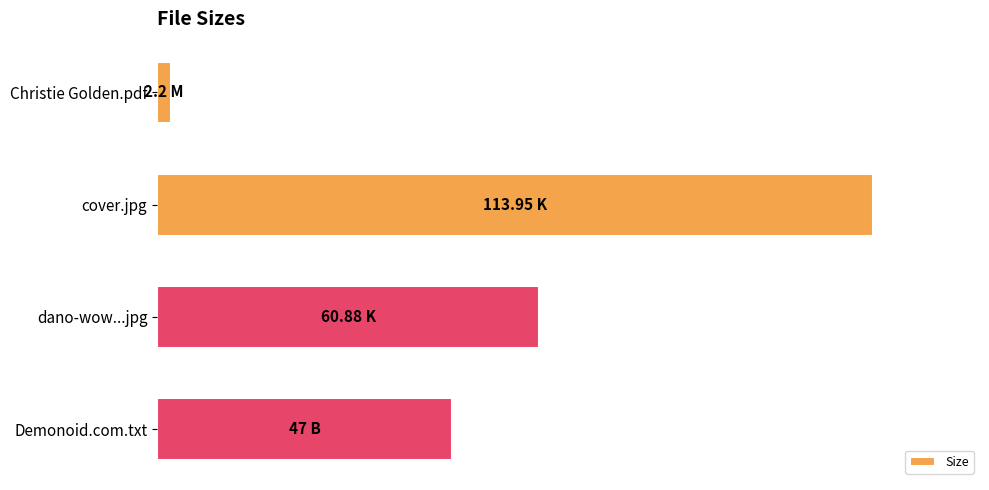

Does the chart contain stacked bars?

No